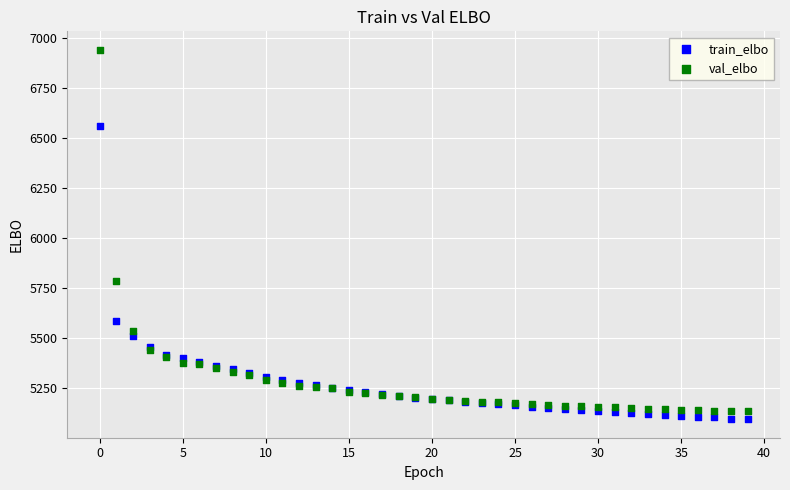

Which series contains the highest Y value?

val_elbo